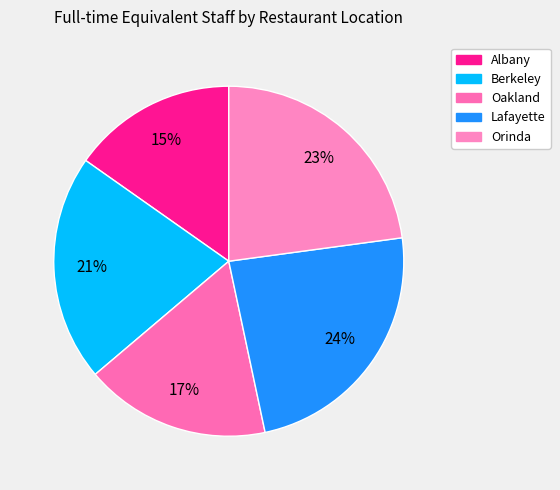

What is the ratio of the value at Albany to the value at Oakland?

0.9